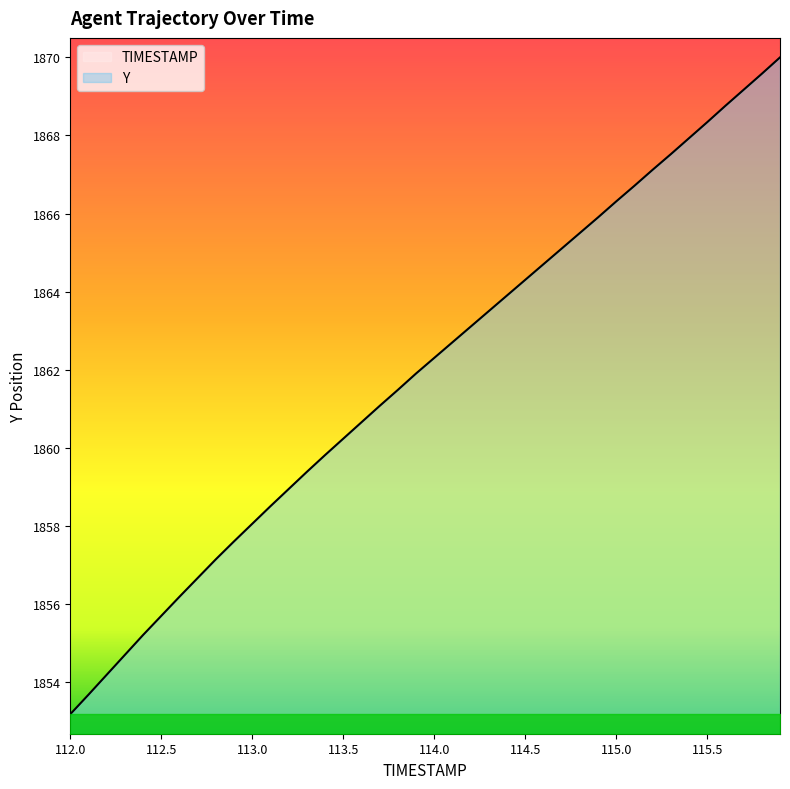

What is the value of the 40th point from the left?

1870.0